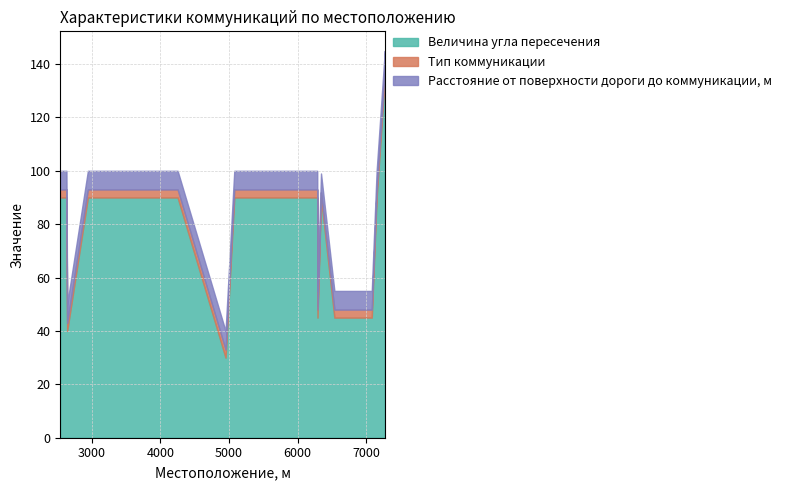

The Тип коммуникации series shows 5 at 5810. True or false?

False